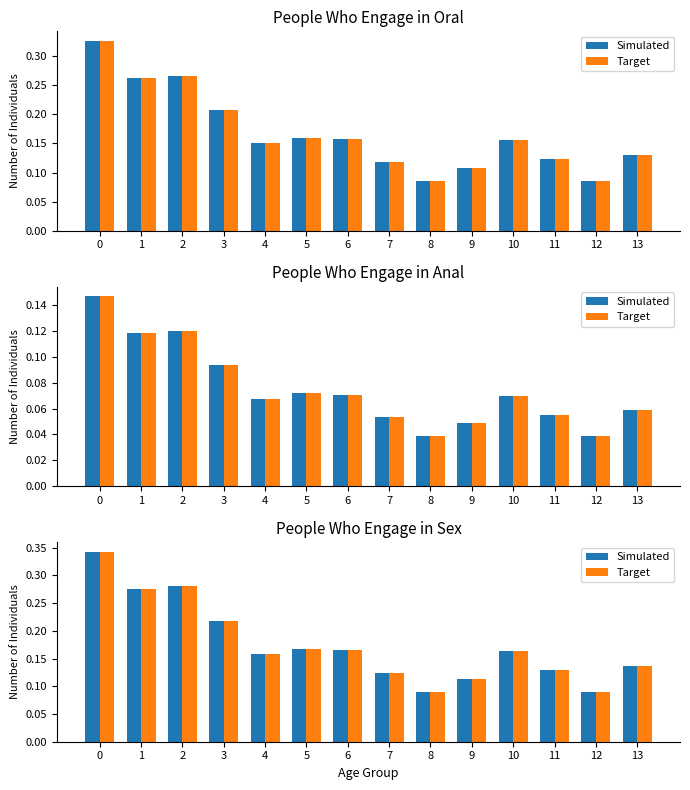

List the labels in order of Target value, largest first.

0, 2, 1, 3, 5, 6, 10, 4, 13, 11, 7, 9, 8, 12